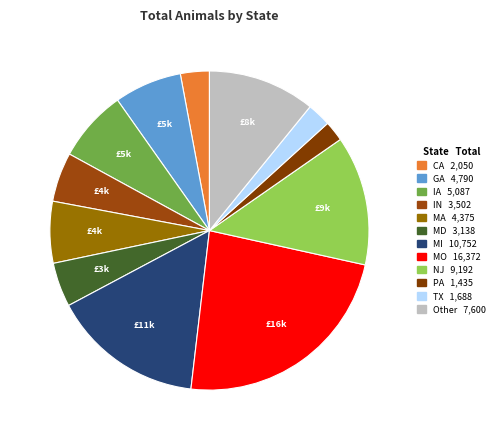

Is there a majority slice in this chart?

No